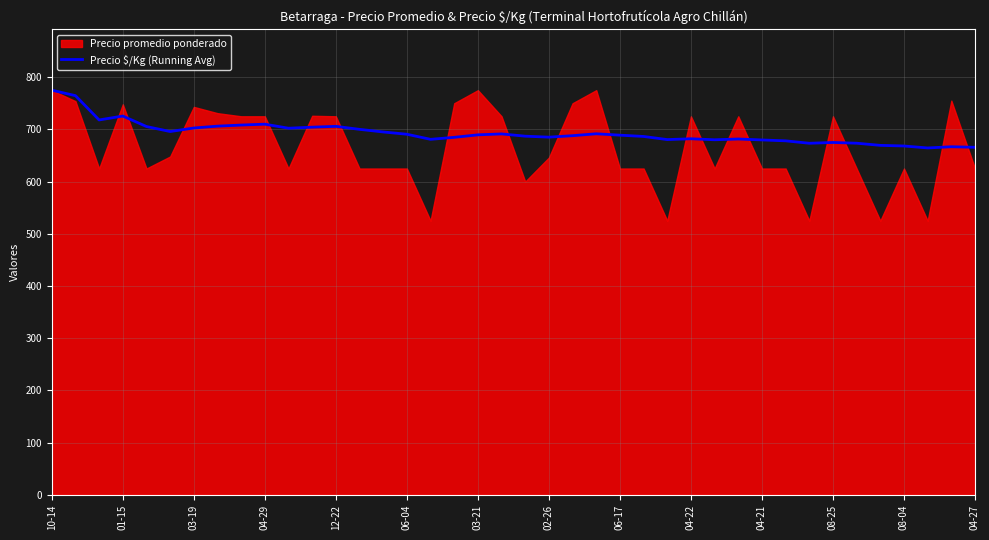

How many data points are above 688?

20